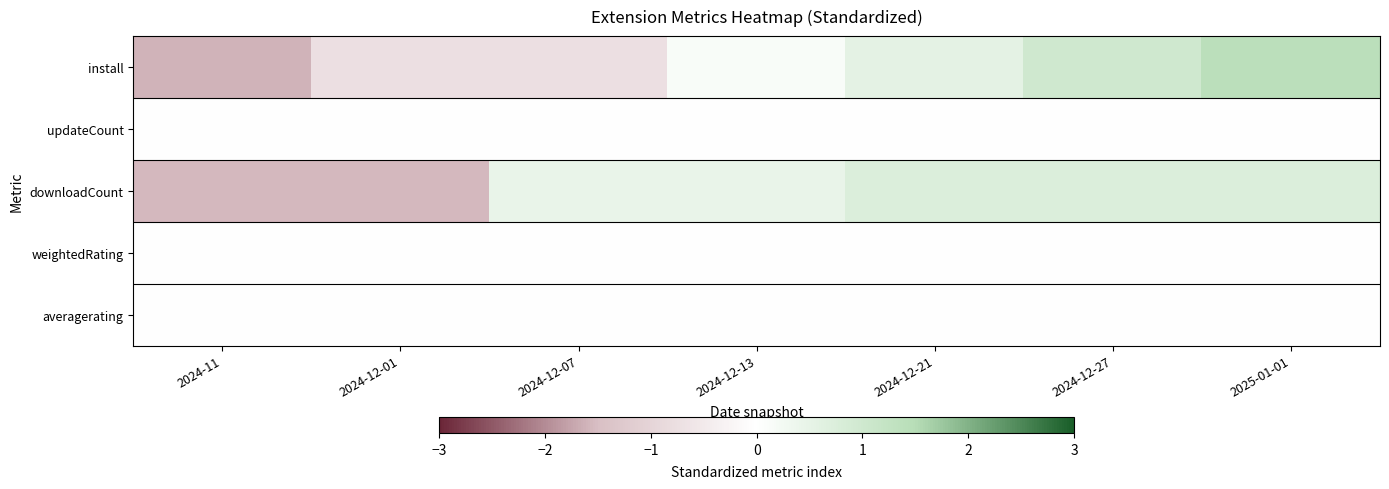

Which has a higher value, 2024-12-21 or 2024-11?

2024-12-21